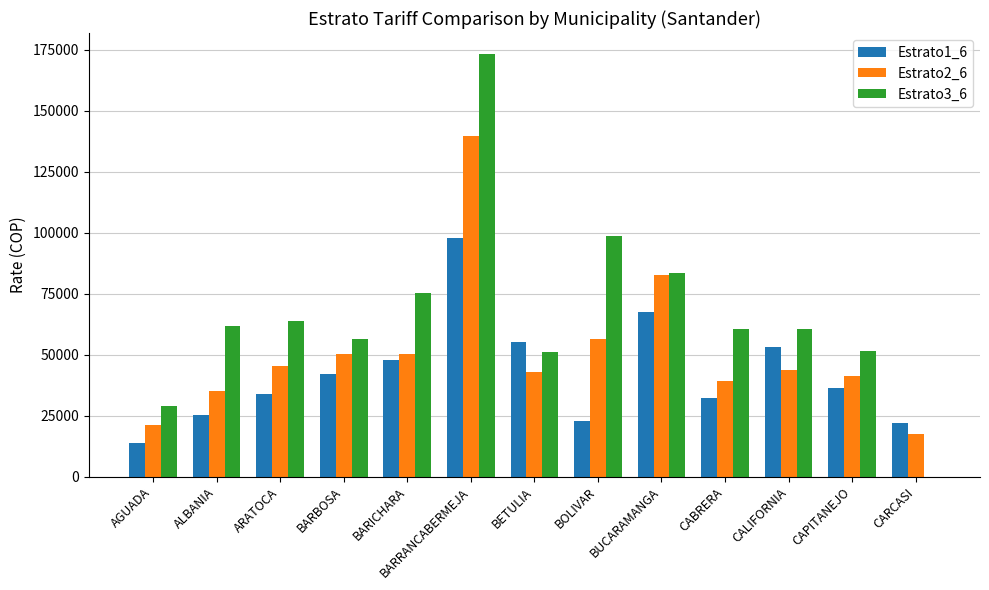

What is the average value of the Estrato2_6 series?

51251.5